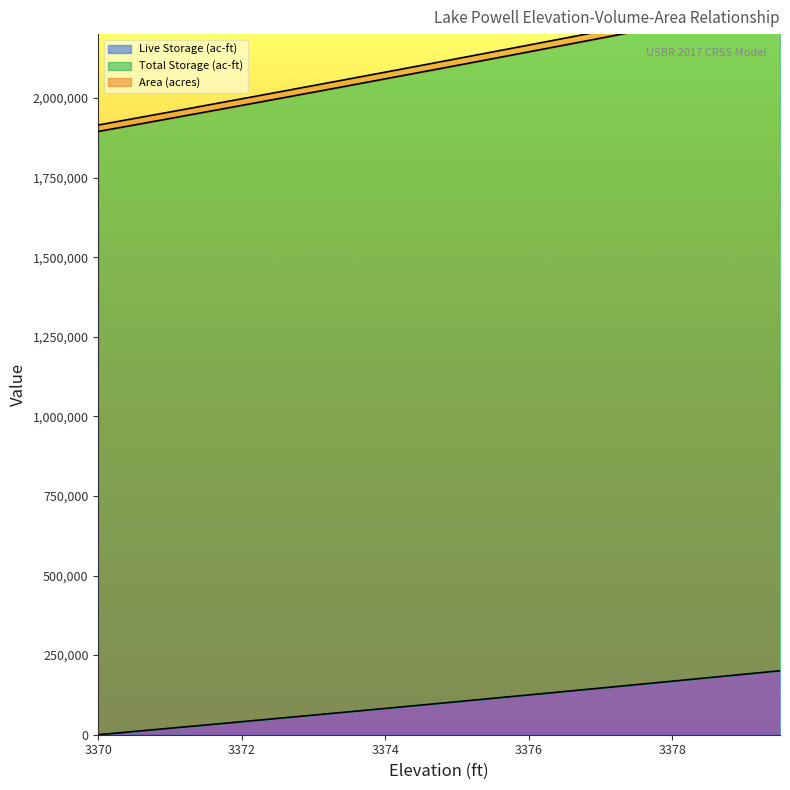

True or false: Area (acres) and Live Storage (ac-ft) cross at least once.

False